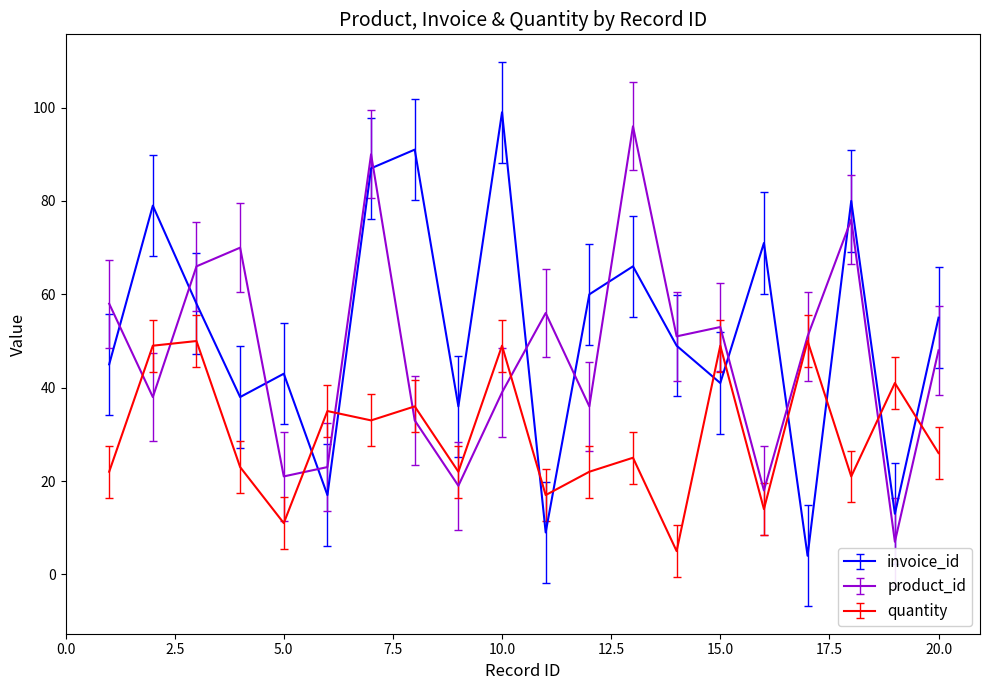

Rank the series by their maximum value, from lowest to highest.

quantity, product_id, invoice_id